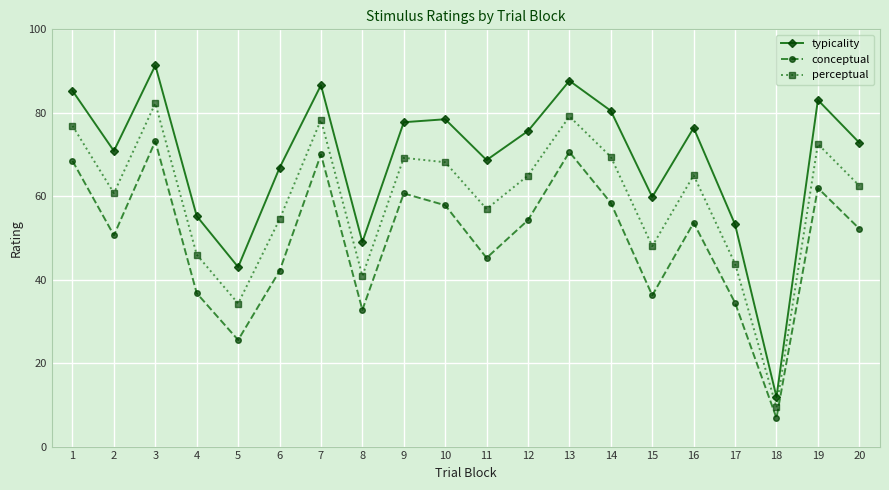

How many interior local peaks does the conceptual series have?

6